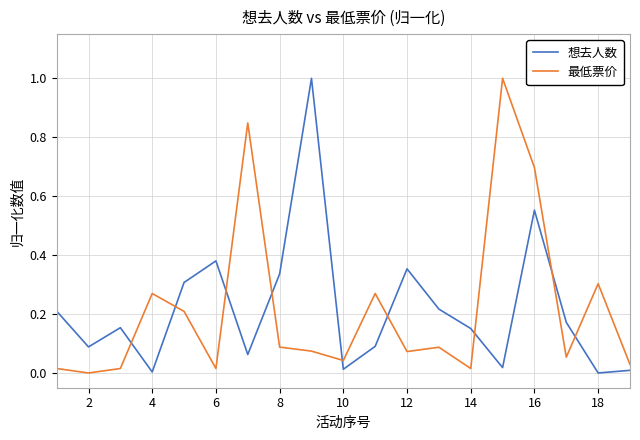

Is this an area chart (filled region under the line)?

No